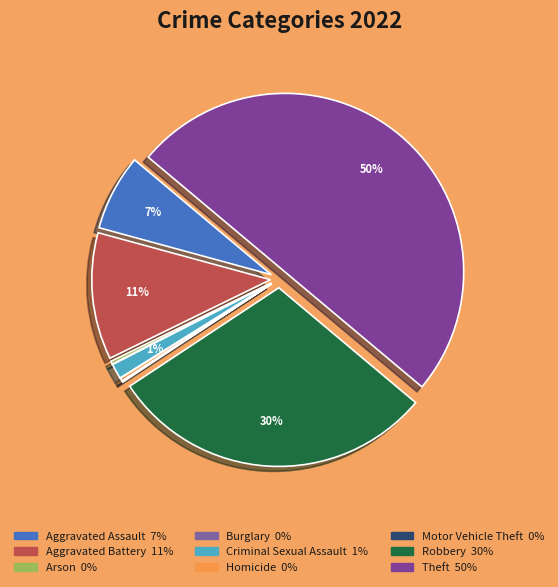

To the nearest percent, what is the combined percentage of Aggravated Battery and Theft?

61%